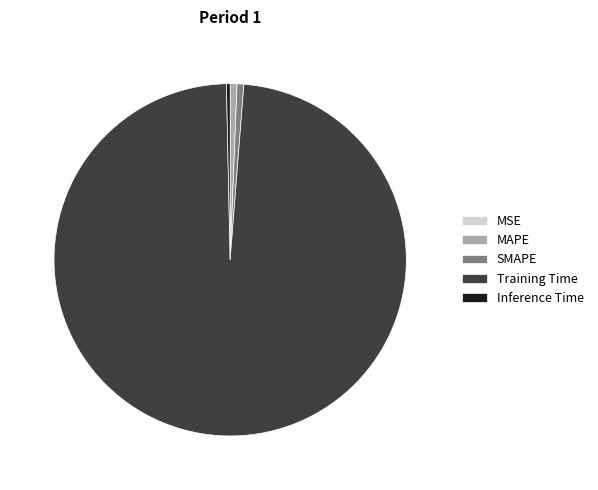

Which has a higher value, MAPE or Training Time?

Training Time